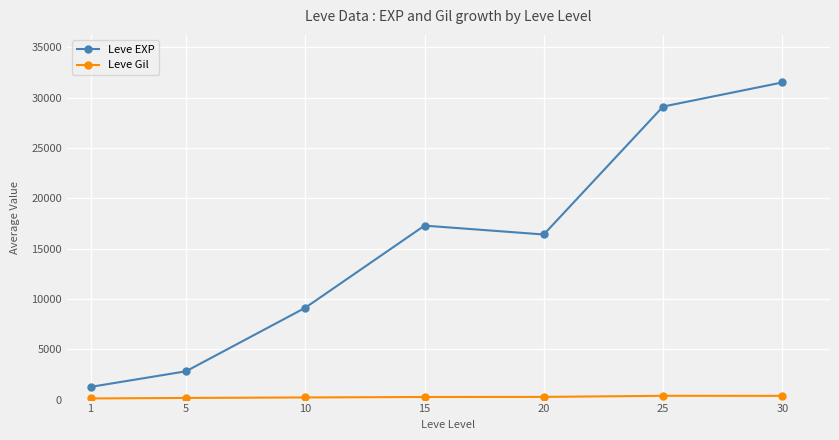

True or false: Leve Gil and Leve EXP cross at least once.

False